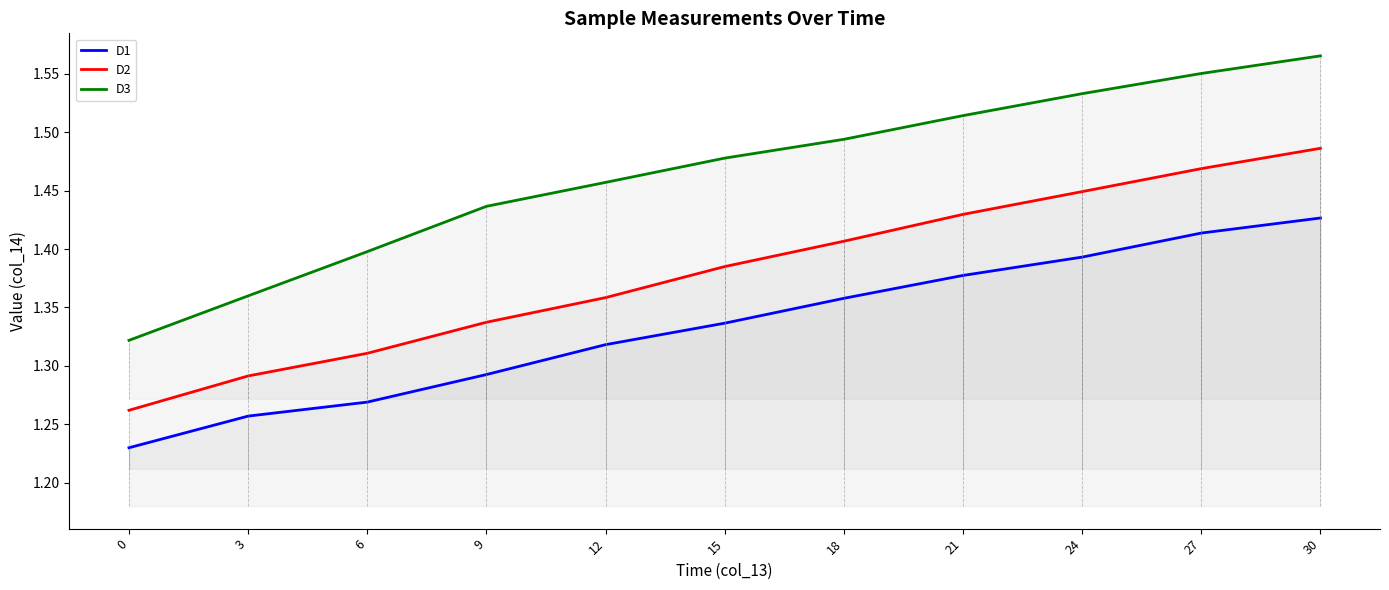

At 3, list the series in order from largest to smallest.

D3, D2, D1